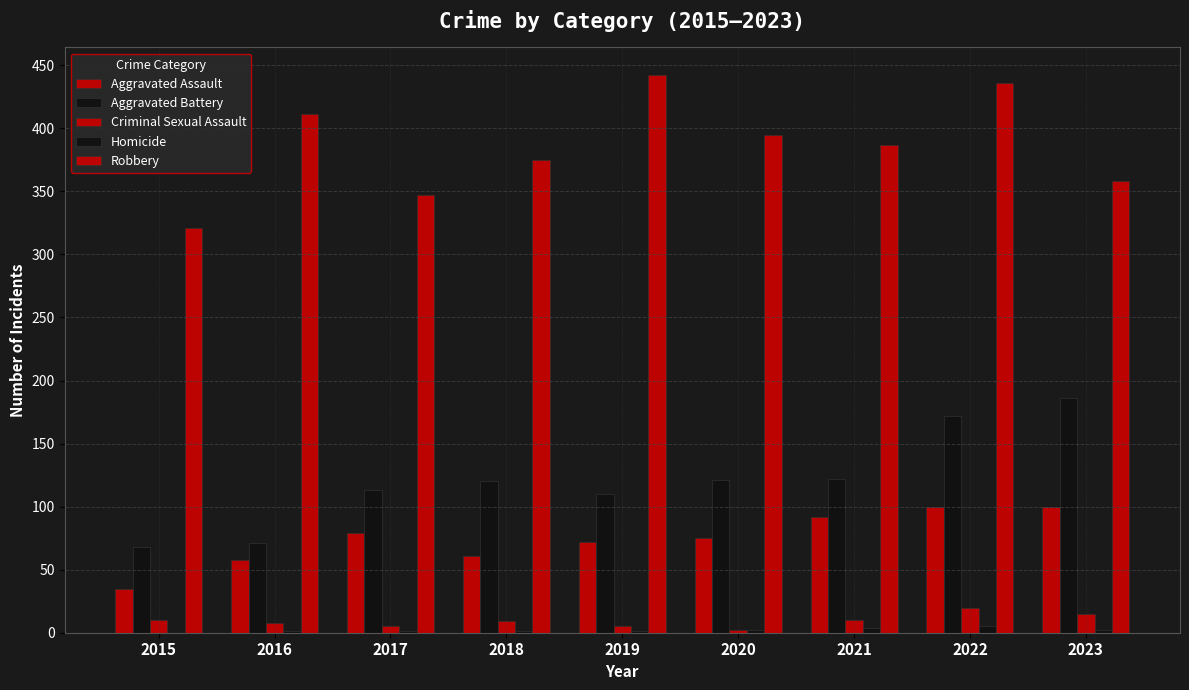

Which category has the highest value in the Robbery series?

2019